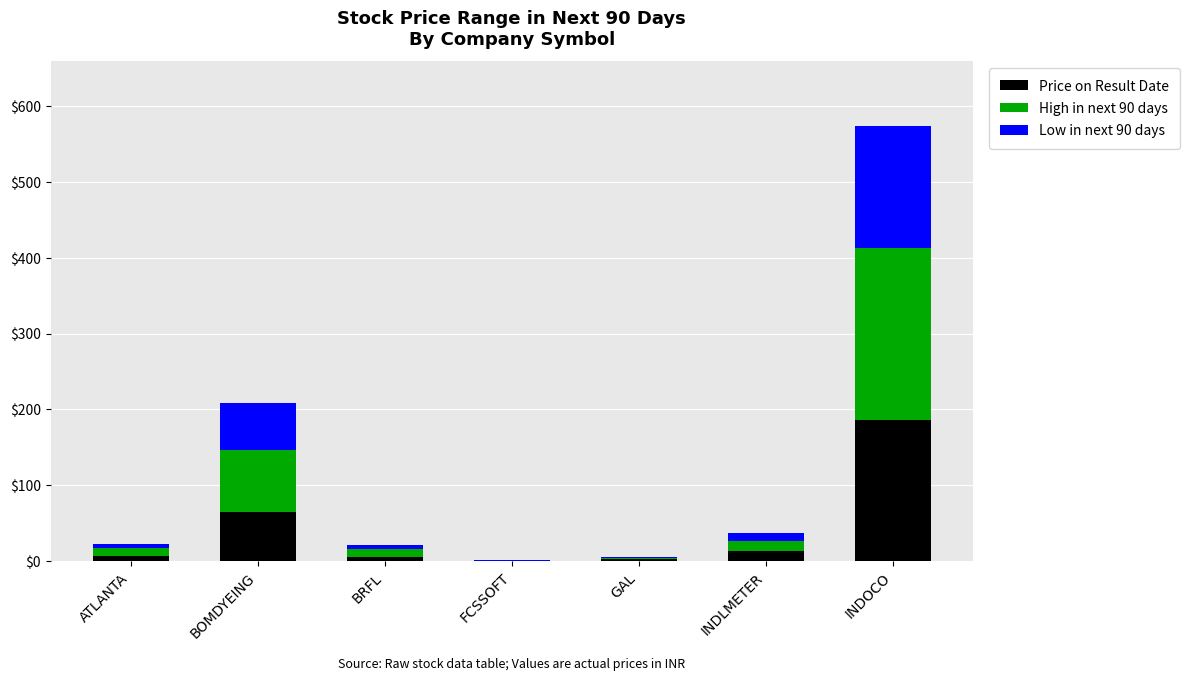

At which label is Price on Result Date closest to 92?

BOMDYEING